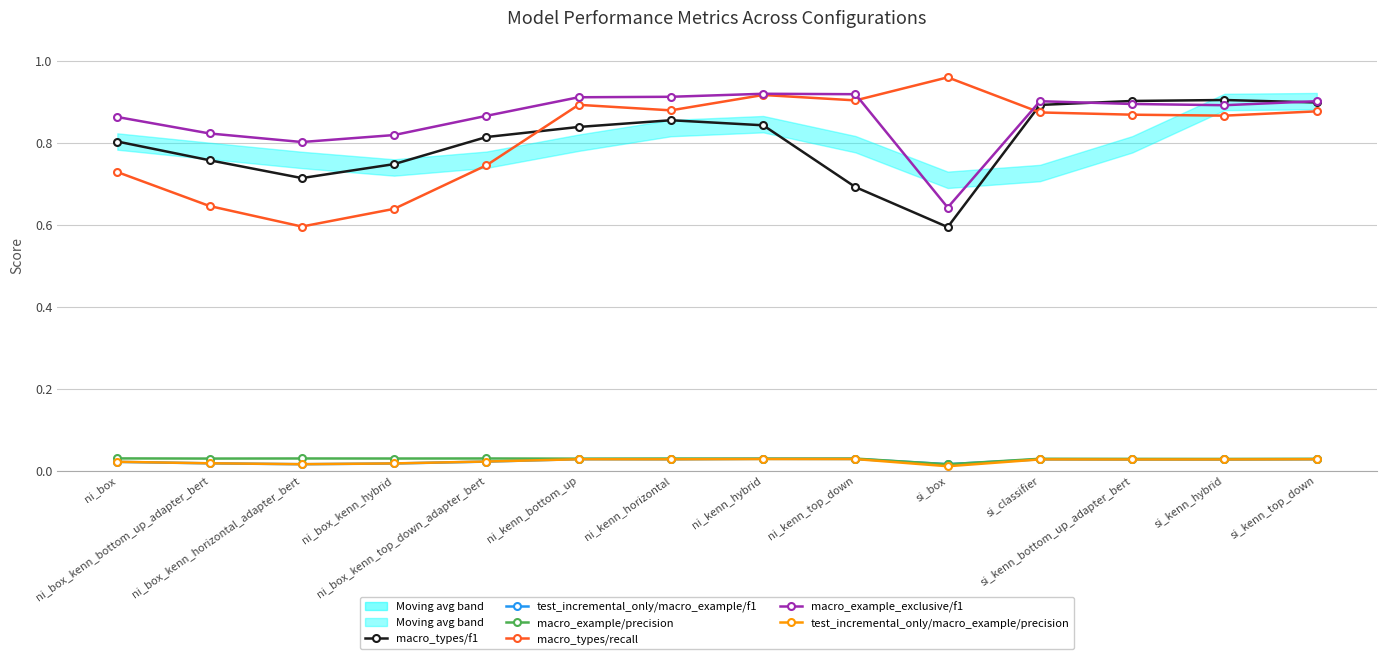

Where is the first local minimum for test_incremental_only/macro_example/f1?

ni_box_kenn_horizontal_adapter_bert